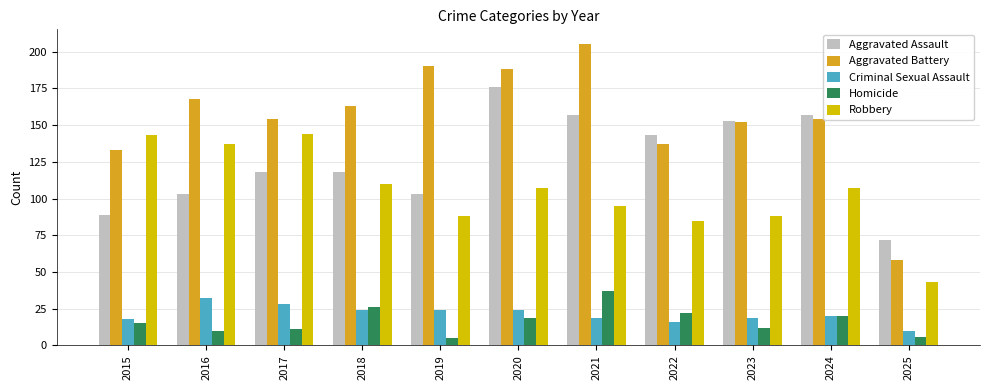

What are all the series names shown in the legend?

Aggravated Assault, Aggravated Battery, Criminal Sexual Assault, Homicide, Robbery